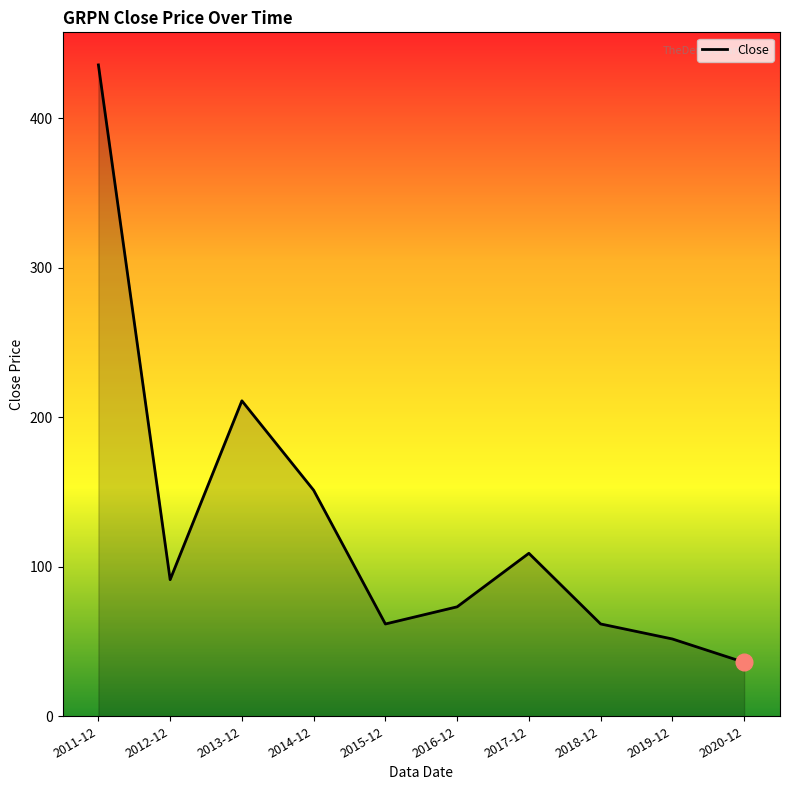

What is the change in value from 2016-12 to 2017-12?

+35.8